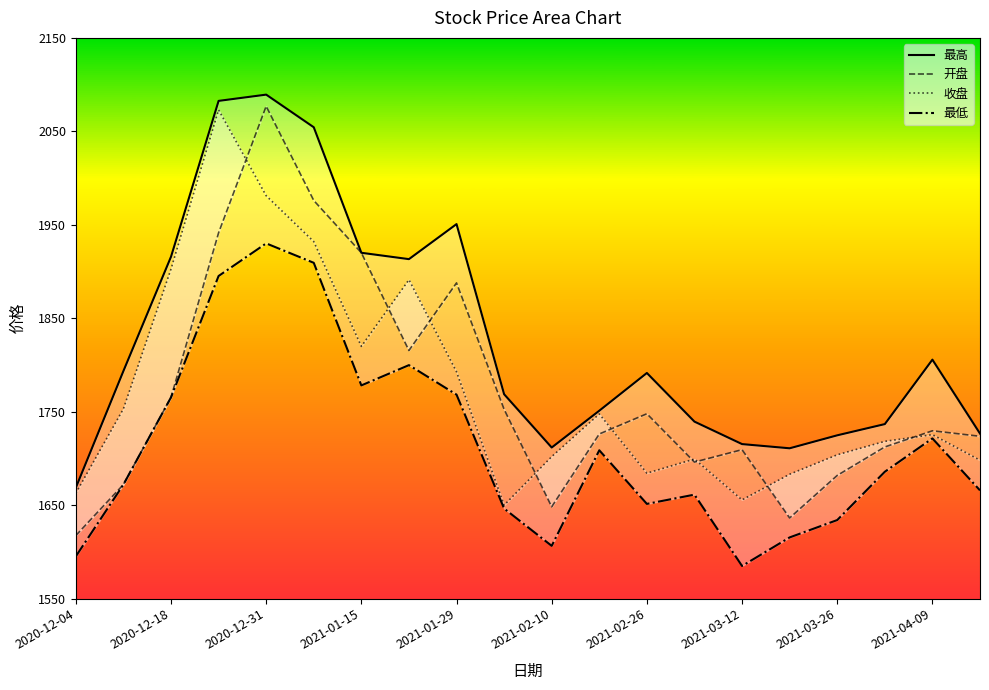

What is the sum of the 收盘 values at 2021-03-12 and 2021-01-15?

3475.4